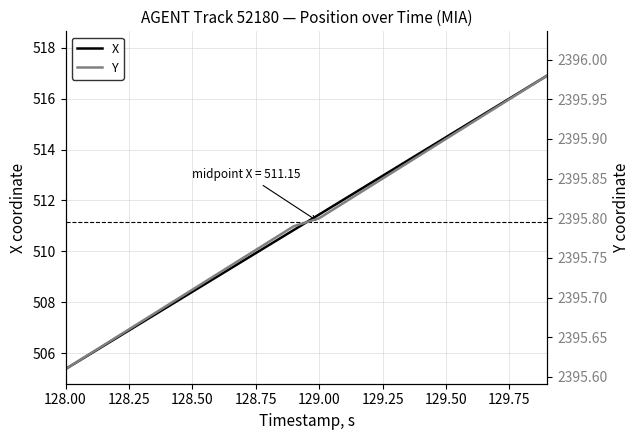

Which category has the lowest value in the X series?

128.00